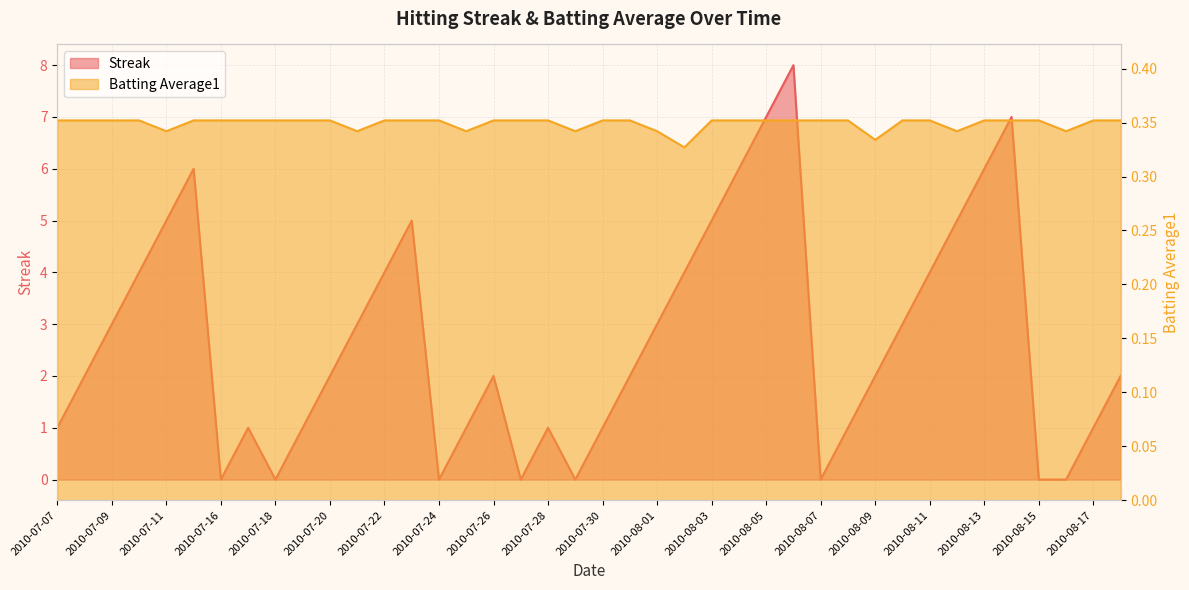

Between which two adjacent categories do Batting Average1 and Streak first intersect?

2010-07-15 and 2010-07-16